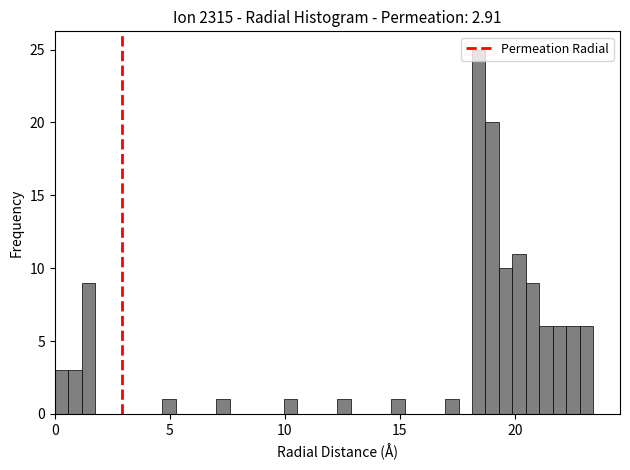

Read against the x-axis, roughly where is the centre of the tallest bar?

18.5